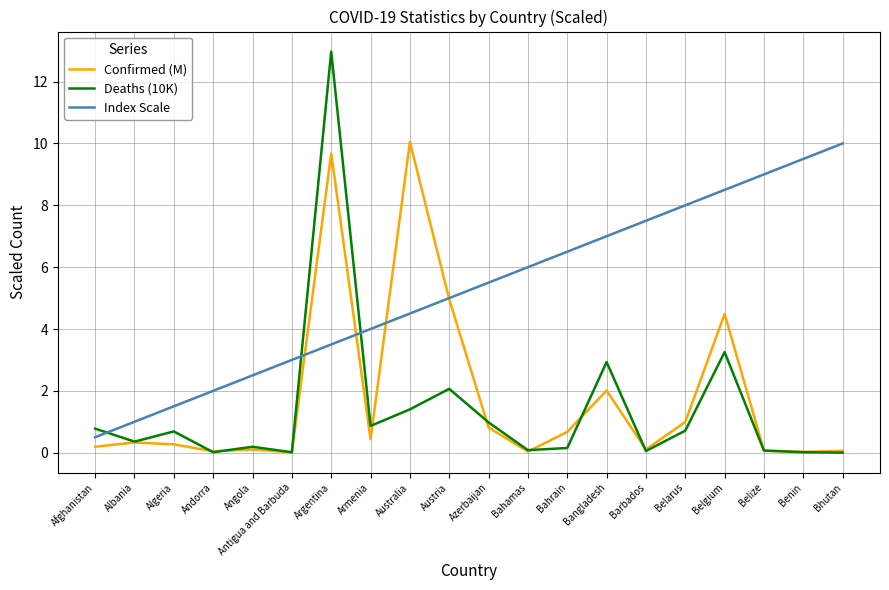

What is the greatest value displayed?

13.0